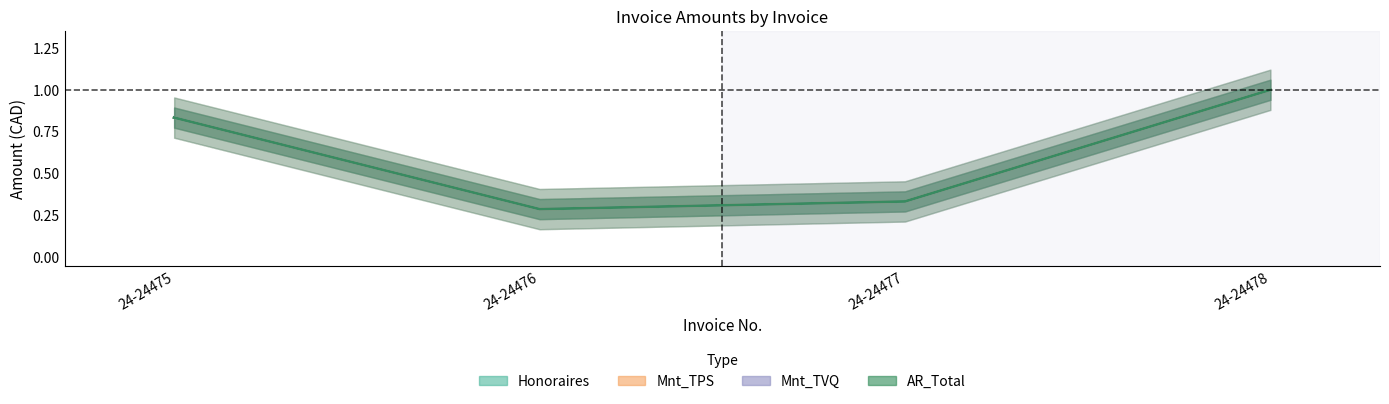

Is it true that AR_Total equals 1.0 at 24-24478?

True